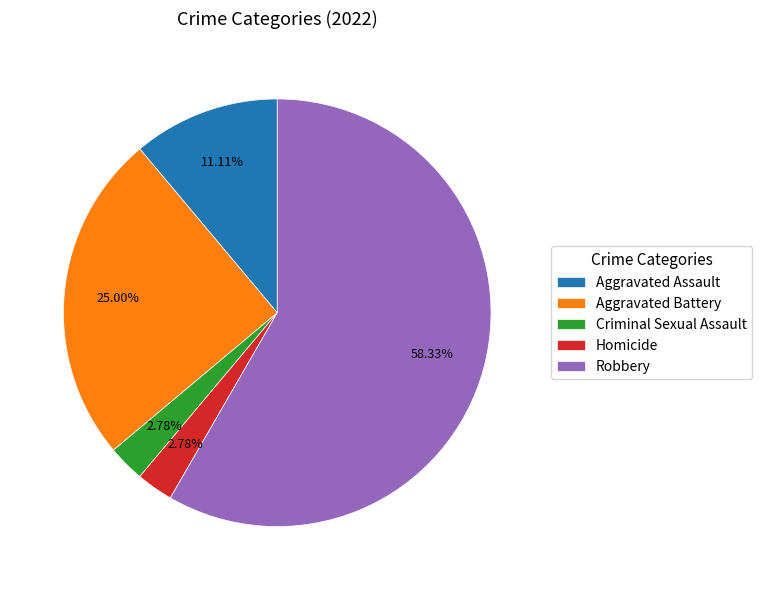

To the nearest percent, what is the combined percentage of Criminal Sexual Assault and Aggravated Battery?

28%